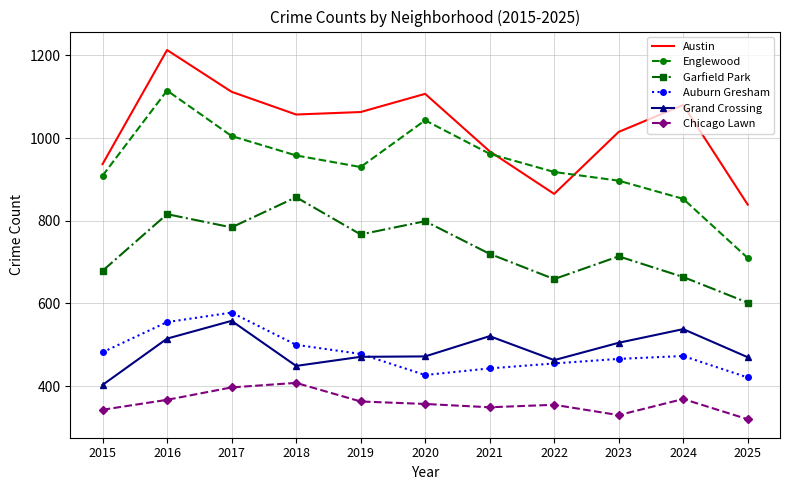

Which series changed the most between 2019 and 2025?

Austin